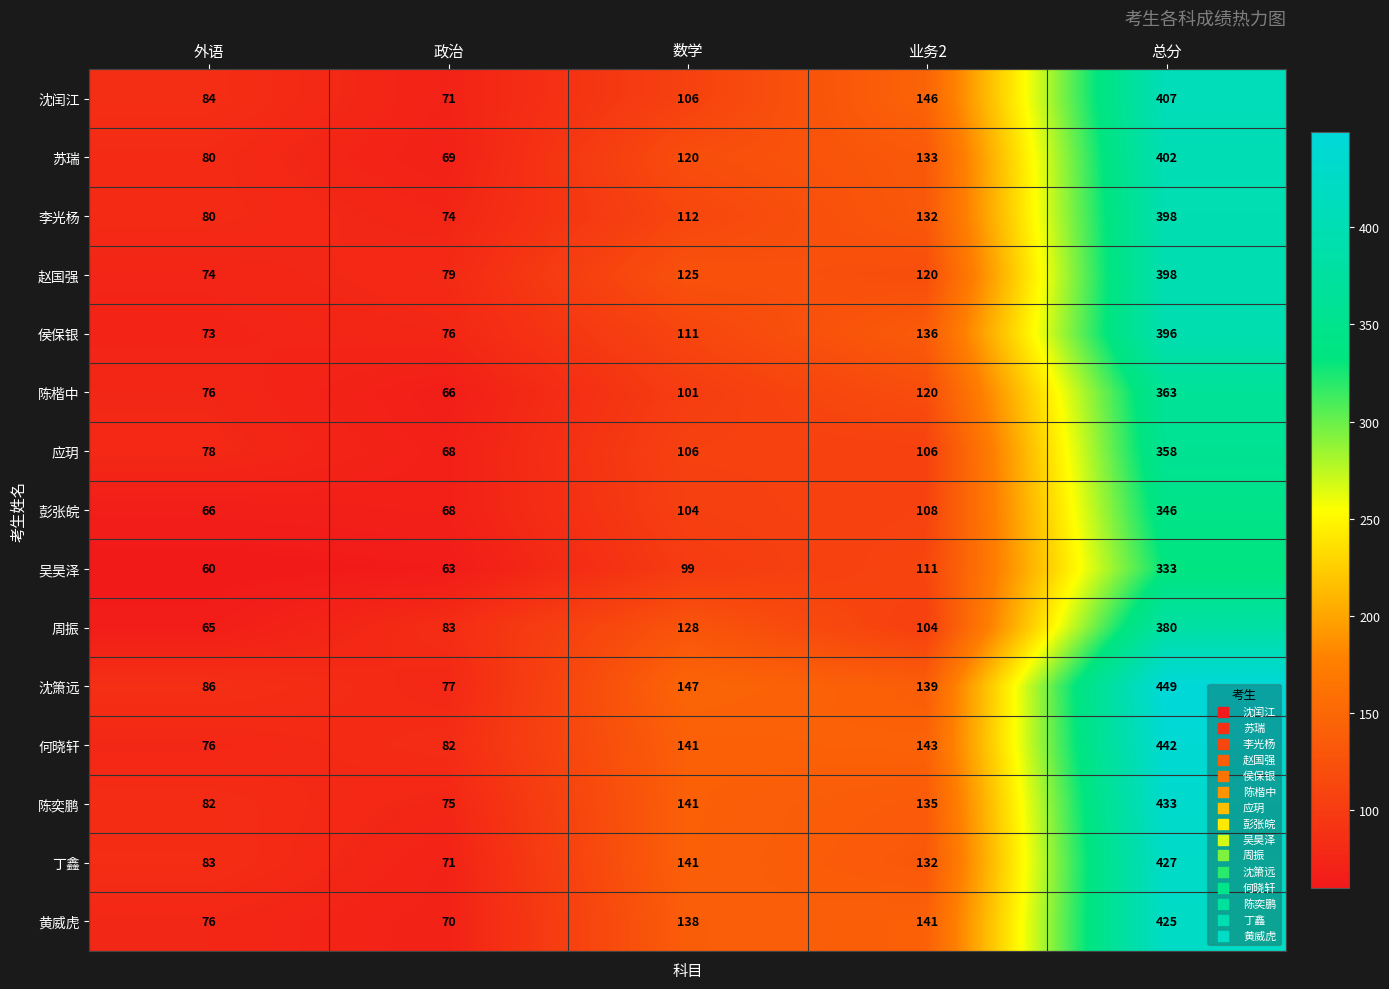

Rank the categories by 沈闰江 value from highest to lowest.

总分, 业务2, 数学, 外语, 政治